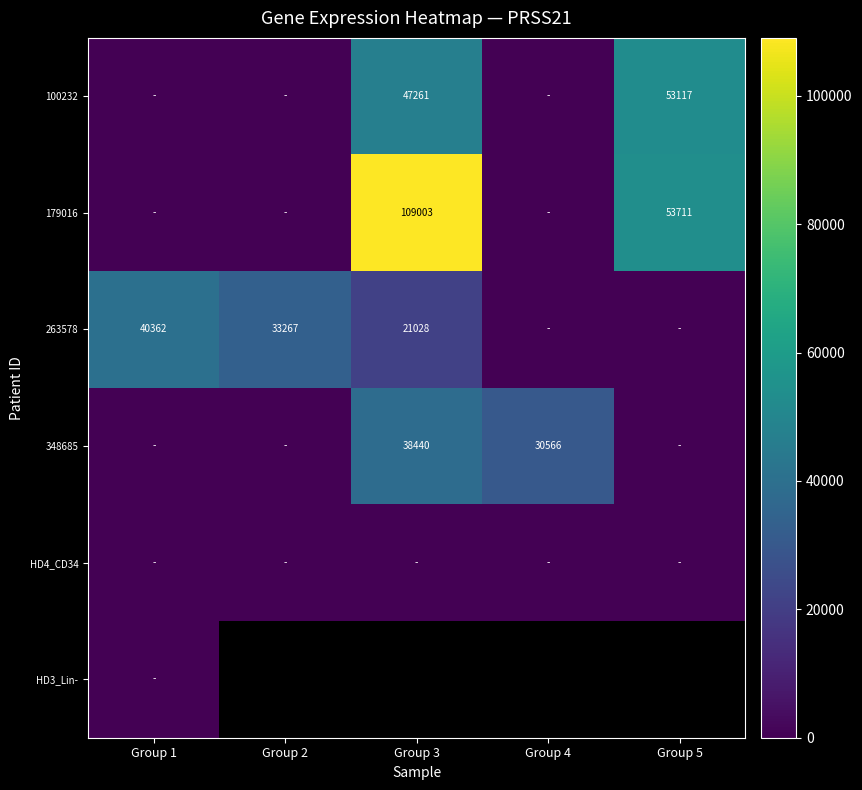

What is the difference between the 100232 values at Group 5 and Group 3?

5856